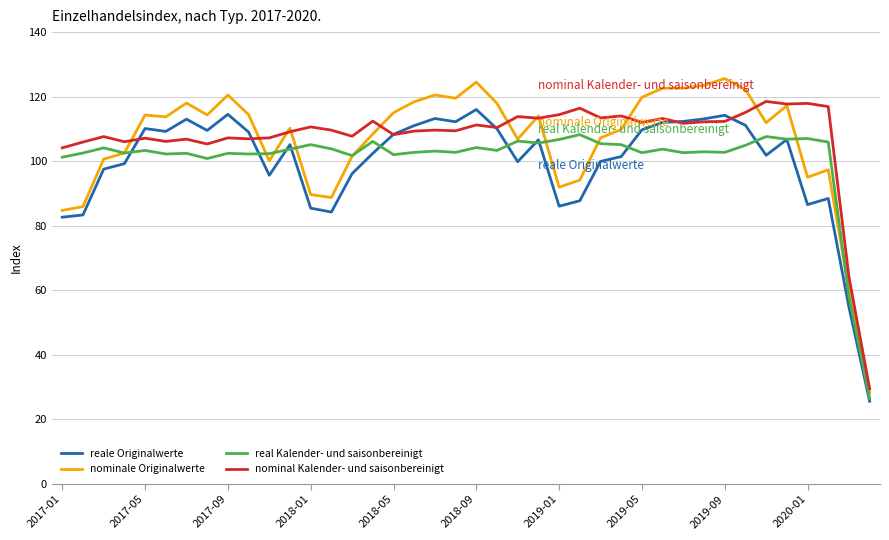

What is the greatest value displayed?

125.6